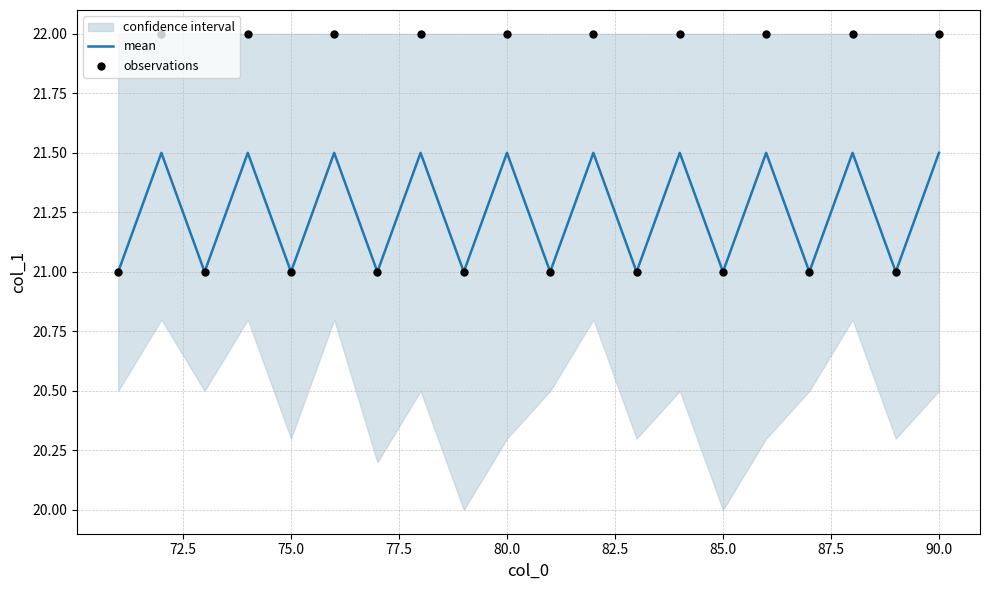

Which series reaches the maximum Y coordinate?

observations